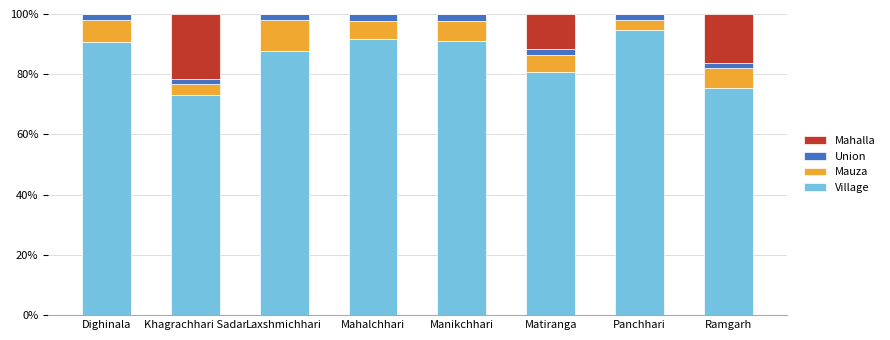

The value of Village at Matiranga is 24.6. True or false?

False